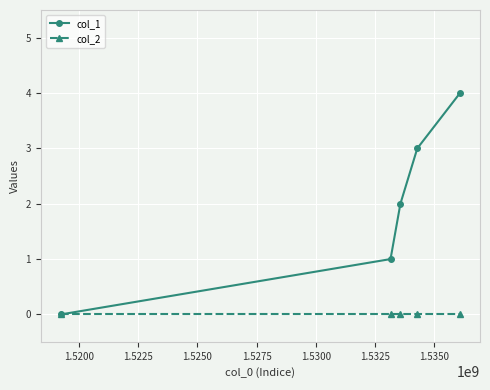

What are all the series names shown in the legend?

col_1, col_2